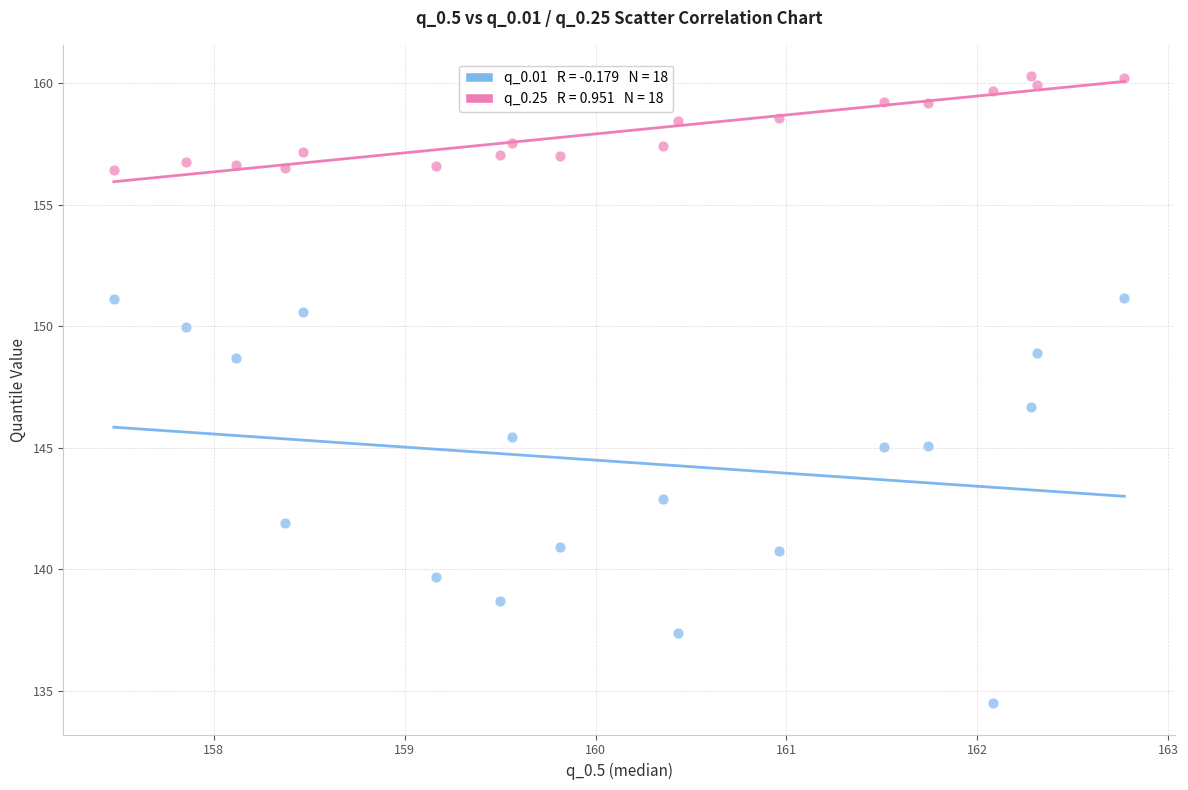

Across all series, what Y value is closest to 147?

146.7